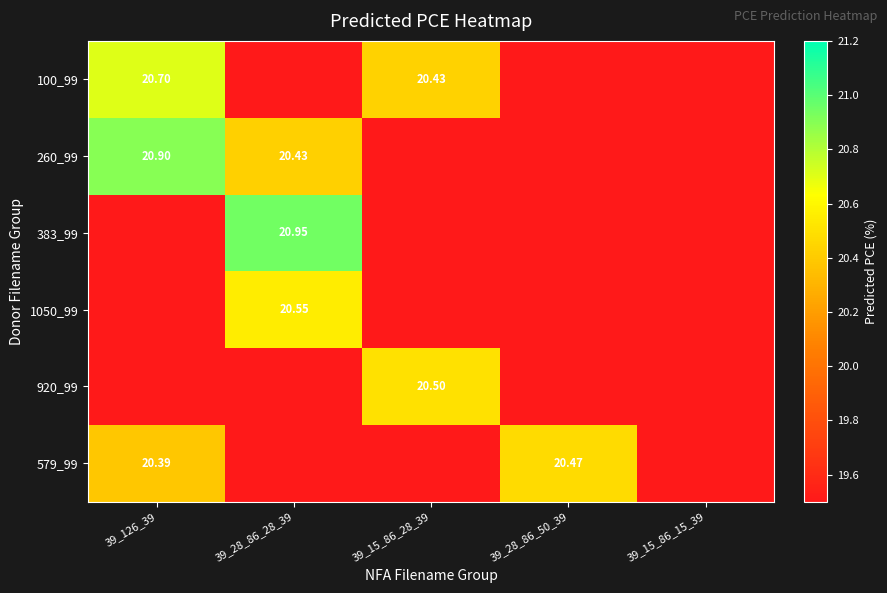

Rank the series at 39_126_39 from lowest to highest value.

383_99, 1050_99, 920_99, 579_99, 100_99, 260_99